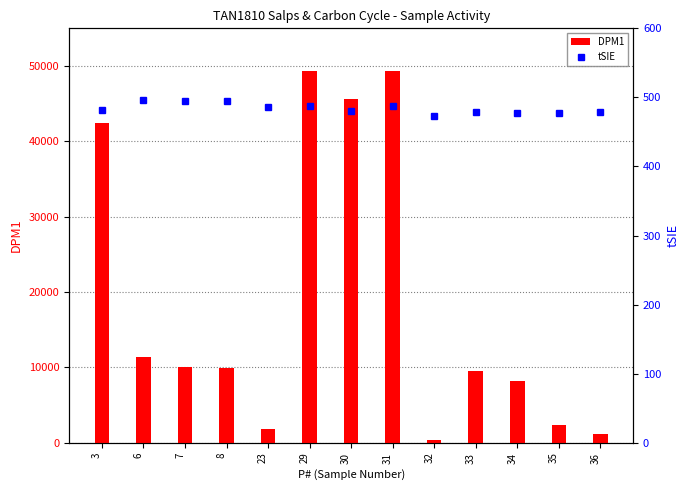

What is the value of the DPM1 bar at the 13th from the left?

1162